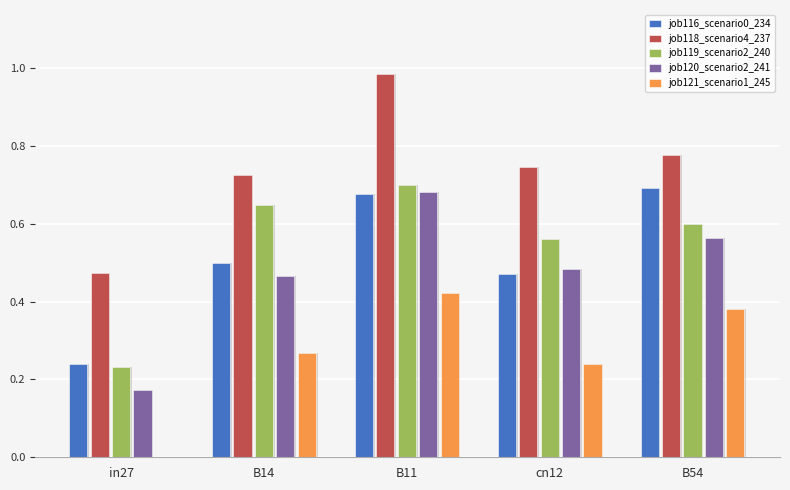

Which series has the largest total across all categories?

job118_scenario4_237